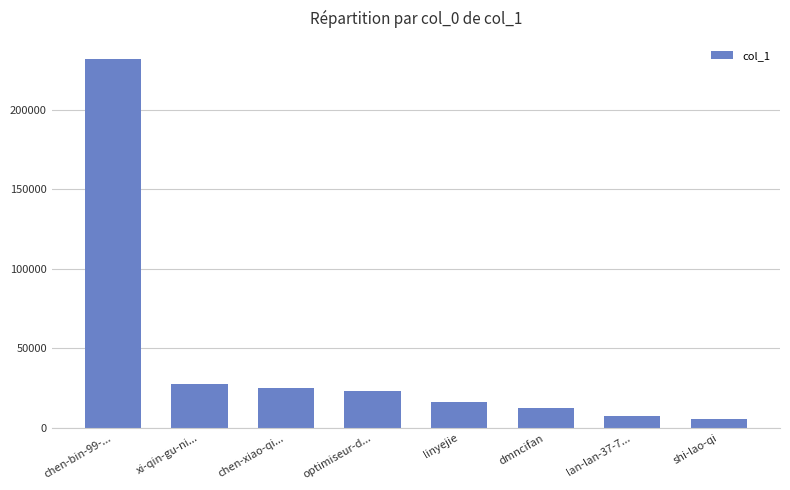

What is the average value?

43829